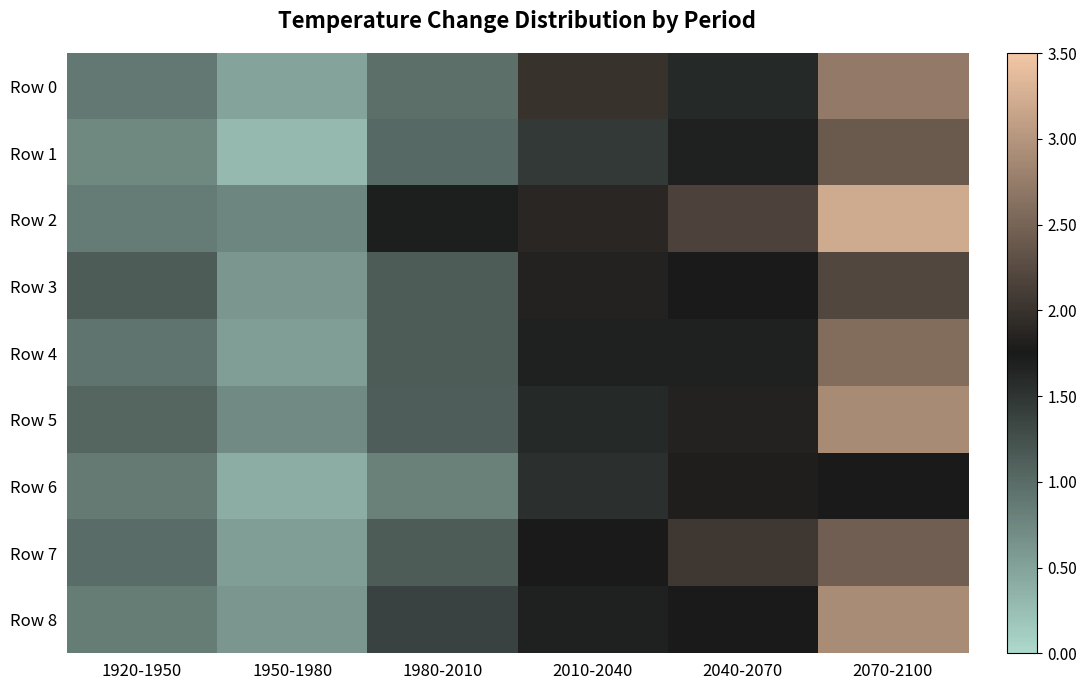

Rank the series at 2010-2040 from lowest to highest value.

Row 1, Row 6, Row 5, Row 4, Row 8, Row 7, Row 3, Row 2, Row 0